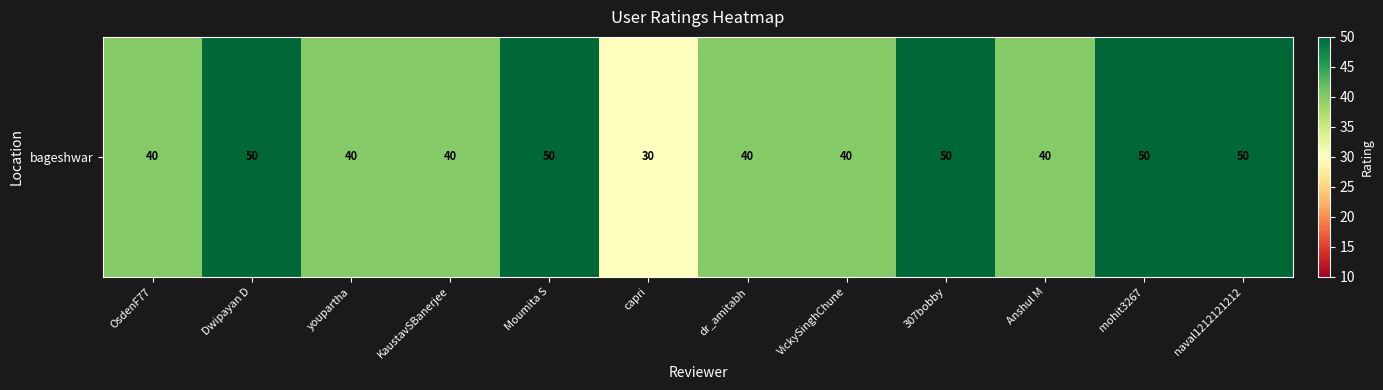

What is the average value?

43